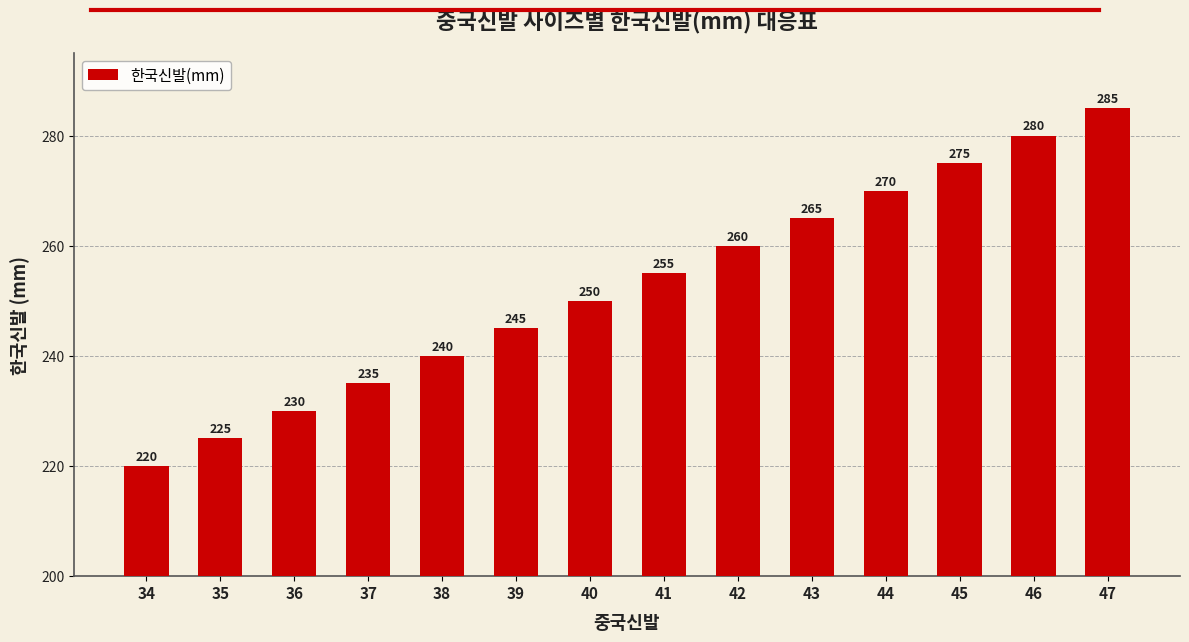

At which label is the value closest to 252?

40